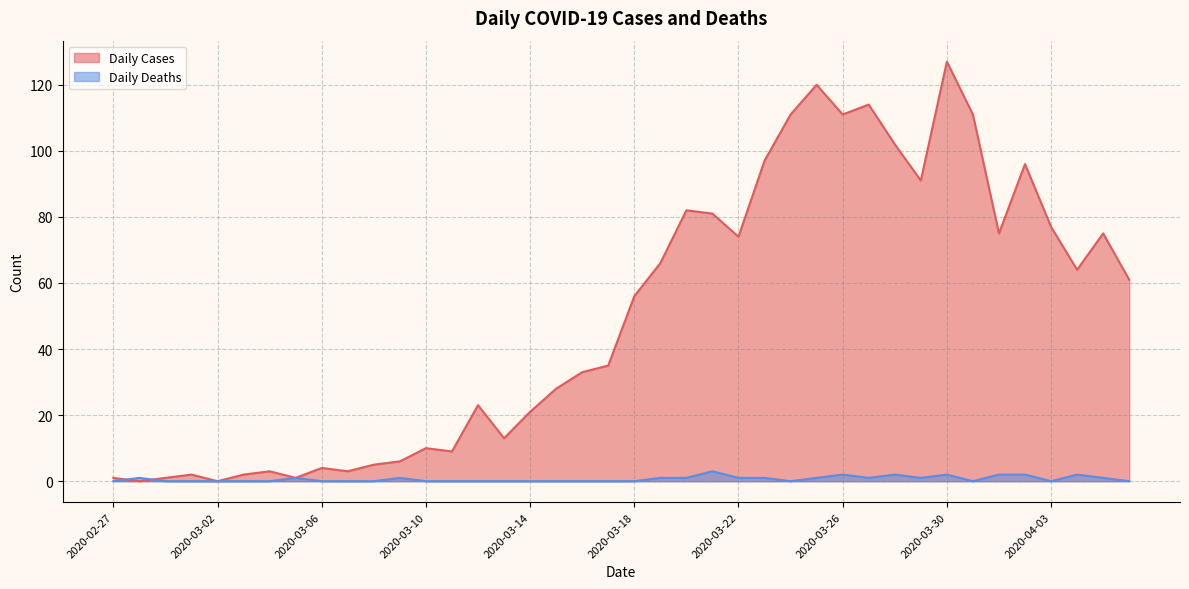

What is the label of the 5th point from the left?

2020-03-02